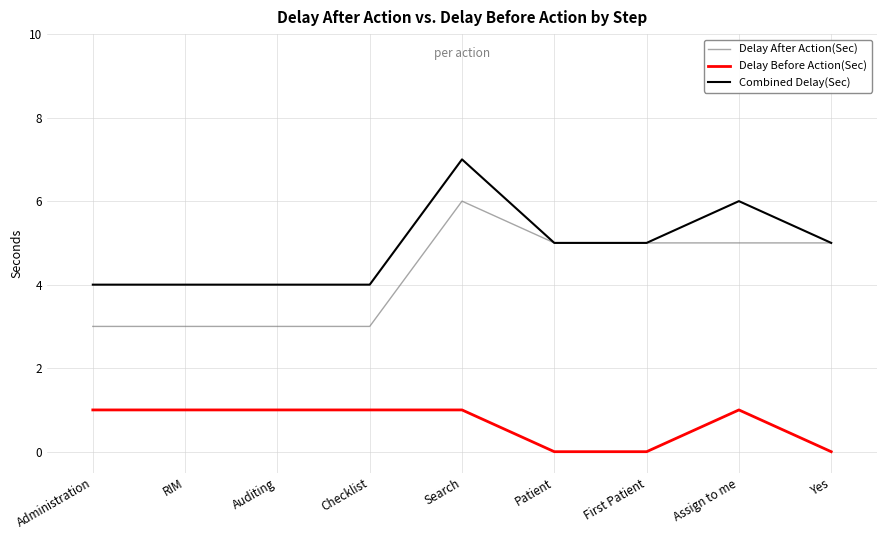

Reading left to right, transcribe all the data shown in this chart.

Delay After Action(Sec): 3	3	3	3	6	5	5	5	5
Delay Before Action(Sec): 1	1	1	1	1	0	0	1	0
Combined Delay(Sec): 4	4	4	4	7	5	5	6	5